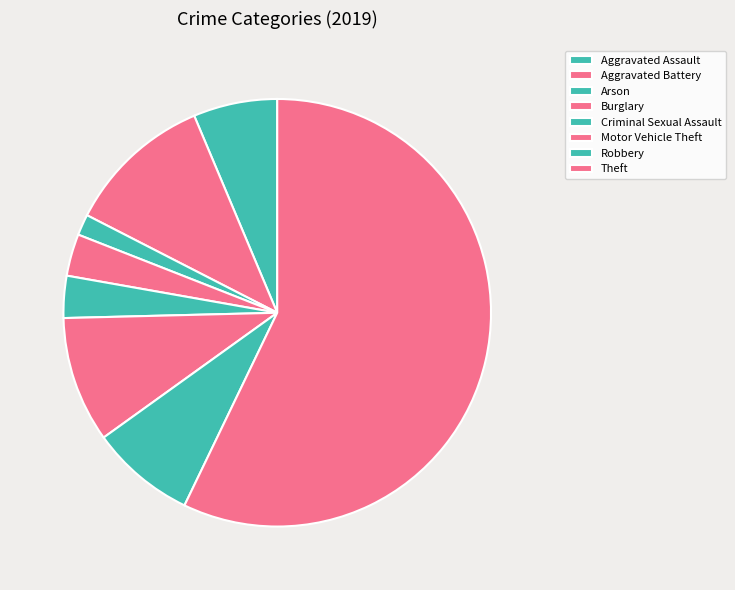

Rank the categories by value from highest to lowest.

Theft, Aggravated Battery, Motor Vehicle Theft, Robbery, Aggravated Assault, Burglary, Criminal Sexual Assault, Arson